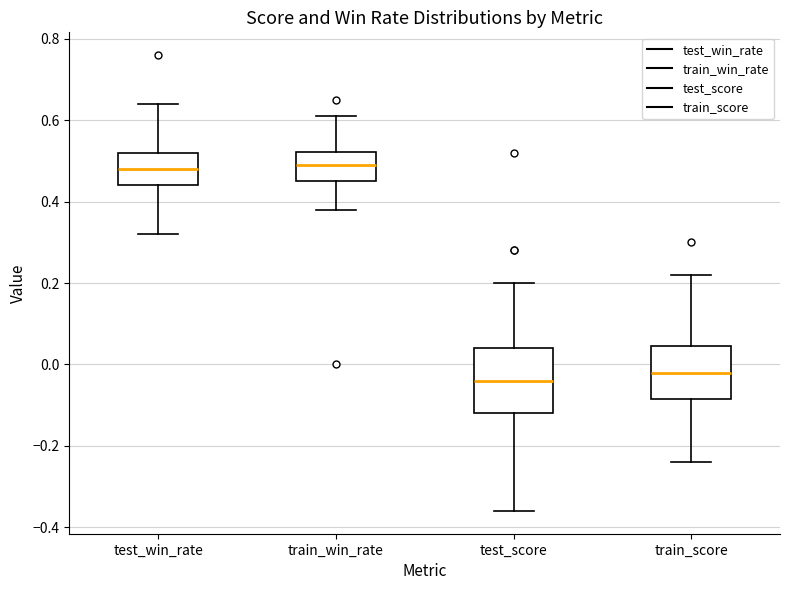

Reading left to right, transcribe this box plot: for each box, give where its median line is, the range the box spans, and where its two whiskers end, as read against the y-axis. The values are not printed on the chart, so give them approximately, as read against the axis.

test_win_rate: median 0.48, box 0.44 to 0.52, whiskers 0.32 to 0.64
train_win_rate: median 0.50, box 0.46 to 0.52, whiskers 0.38 to 0.62
test_score: median -0.04, box -0.12 to 0.04, whiskers -0.36 to 0.20
train_score: median -0.02, box -0.08 to 0.04, whiskers -0.24 to 0.22